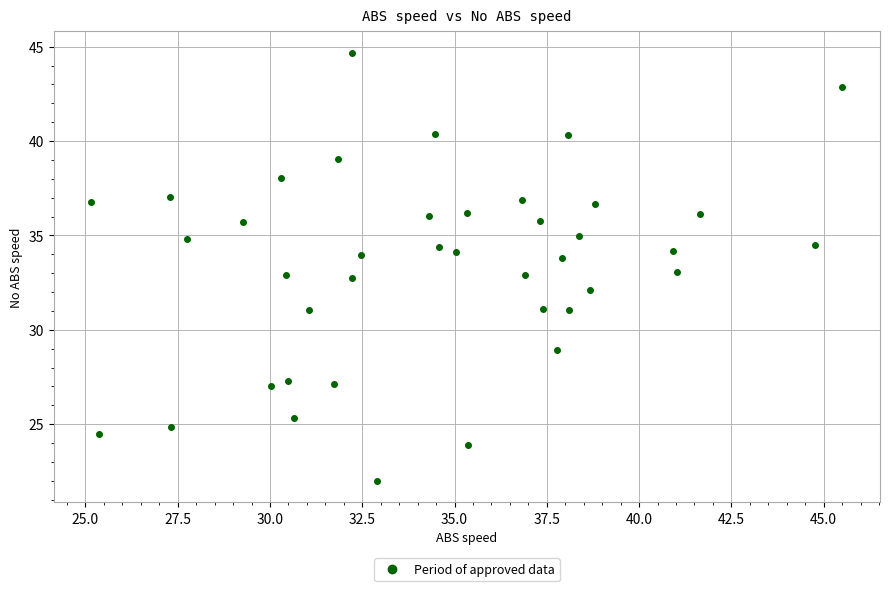

What is the range of Y values (max minus min)?

22.7